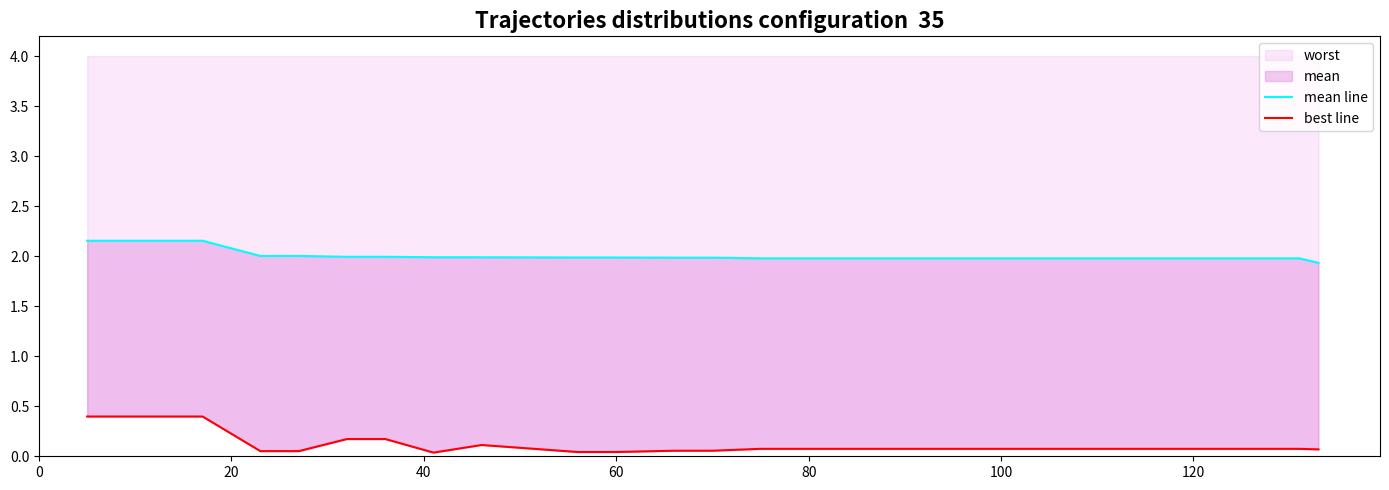

Reading left to right, what are all the values shown in this chart?

mean line: 2.2	2.2	2.2	2.2	2.0	2.0	2.0	2.0	2.0	2.0	2.0	2.0	2.0	2.0	2.0	2.0	2.0	1.9
best line: 0.4	0.4	0.4	0.4	0.1	0.1	0.2	0.2	0.0	0.1	0.0	0.0	0.1	0.1	0.1	0.1	0.1	0.1